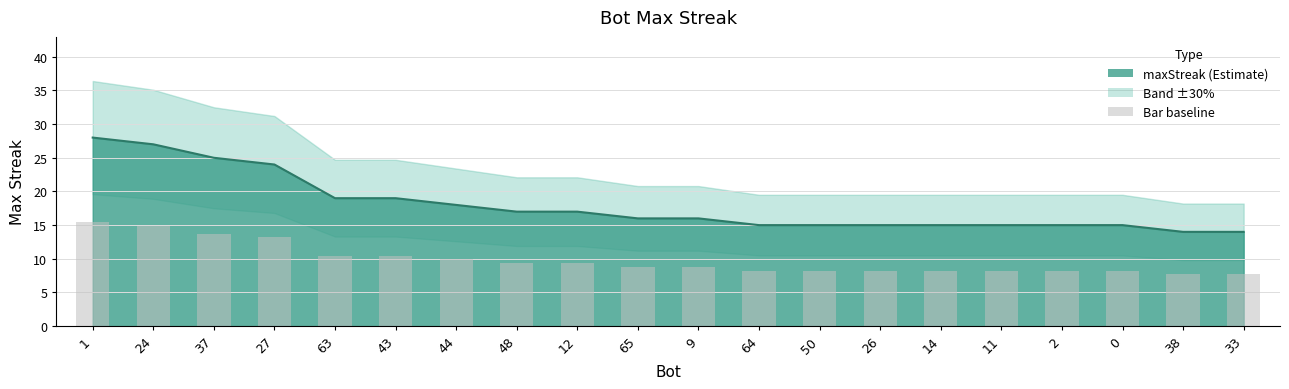

What is the sum of the values at 2 and 26?

30